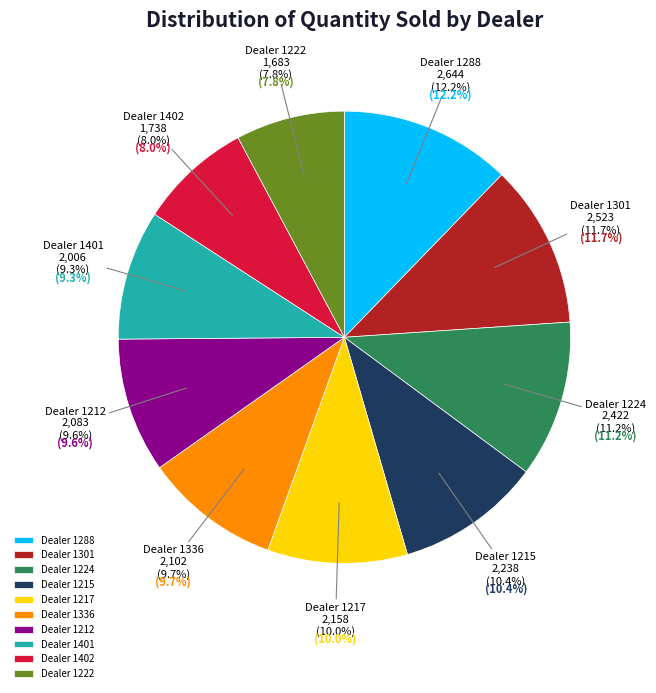

To the nearest percent, what portion does 1336 represent?

10%